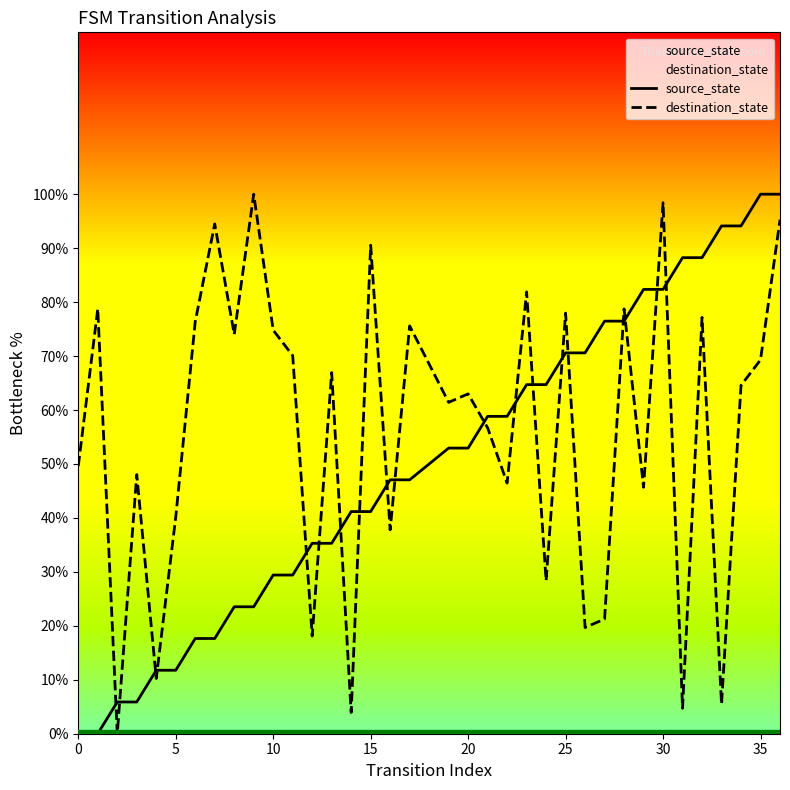

Does the chart display data point markers on the line(s)?

No